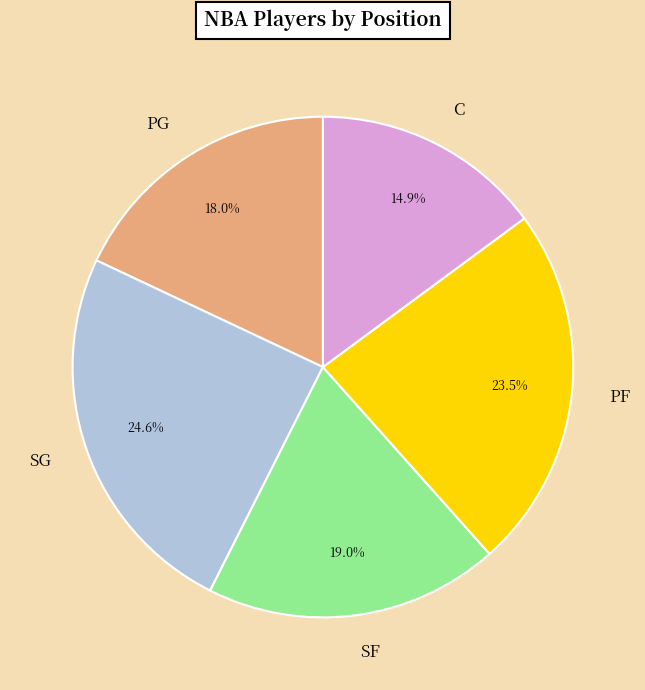

Count the number of slices in the pie.

5